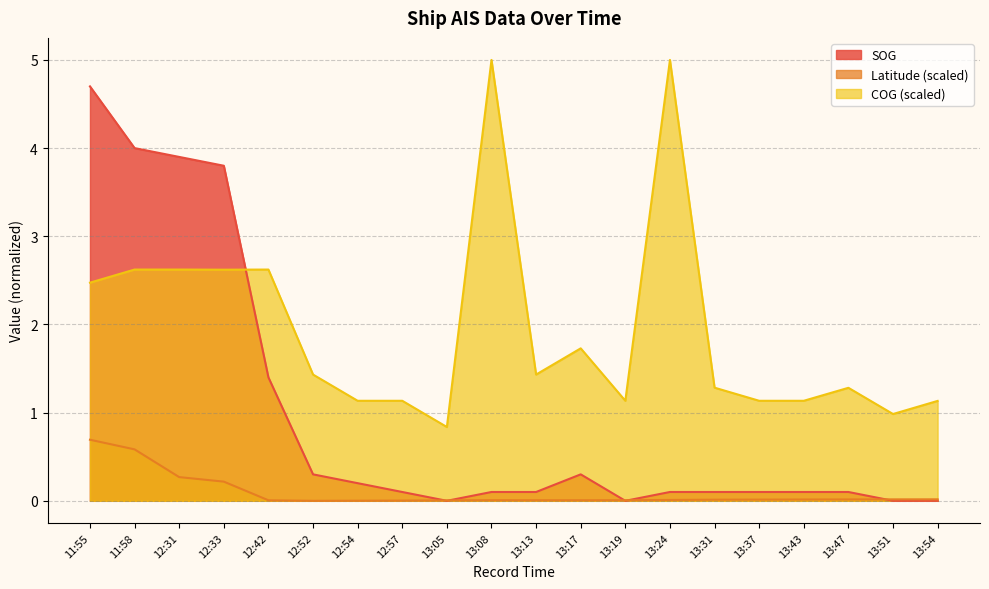

Which category has the highest value in the Latitude series?

11:55